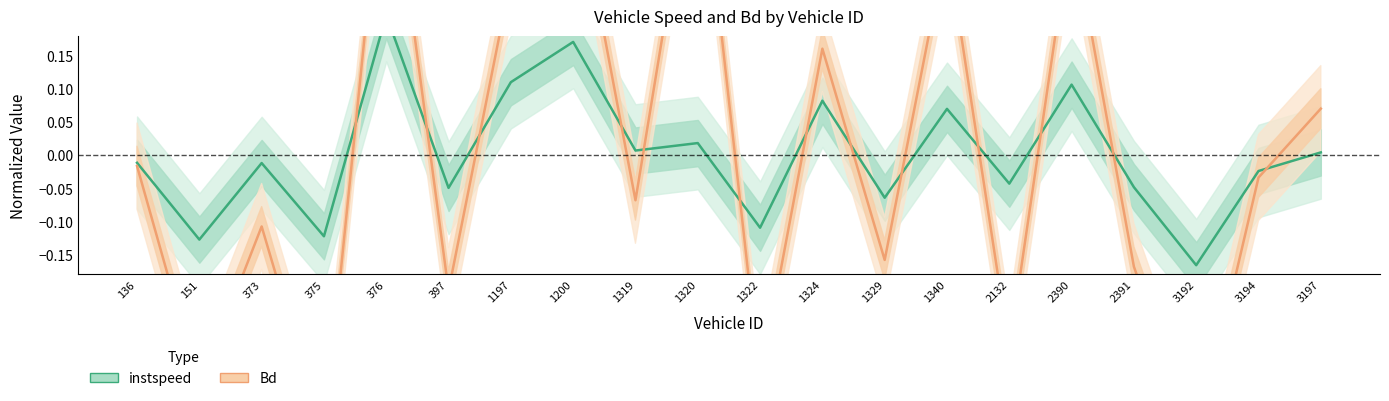

Is the value of Bd at 1329 greater than the value of instspeed at 1322?

No